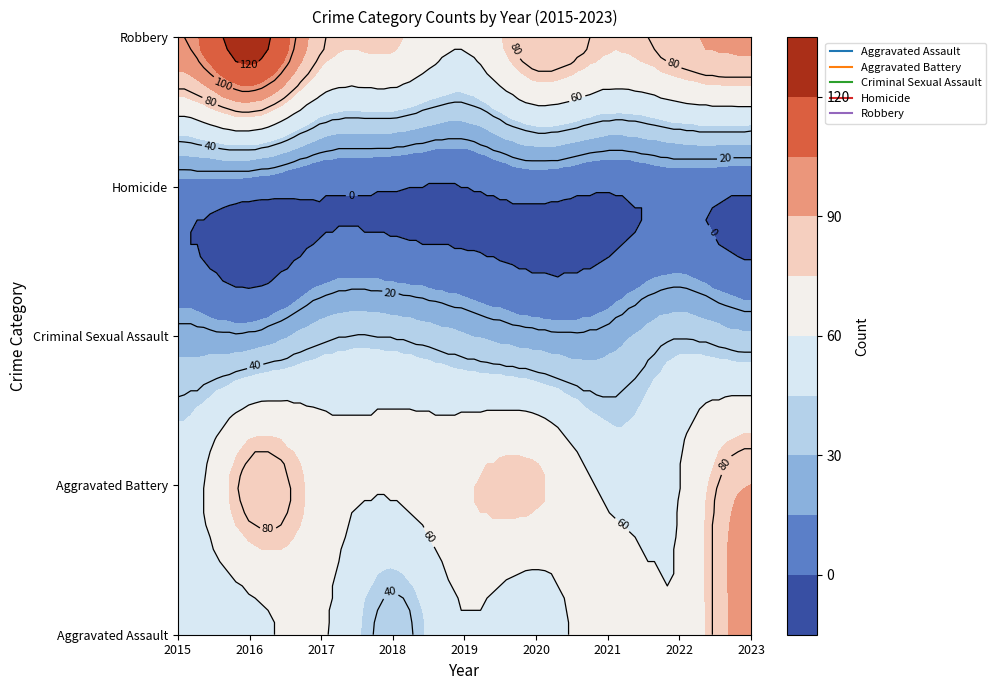

Which series has the largest total across all categories?

Robbery